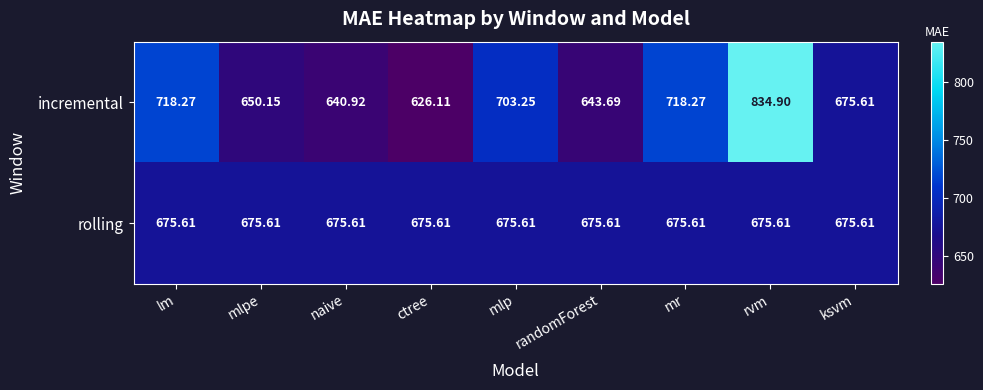

Which series has the largest total across all categories?

incremental